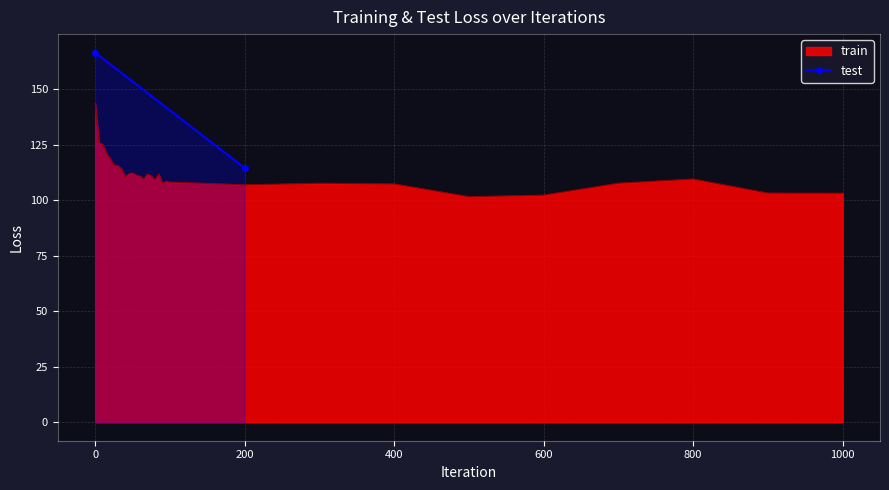

What is the highest value of the train series?

143.6